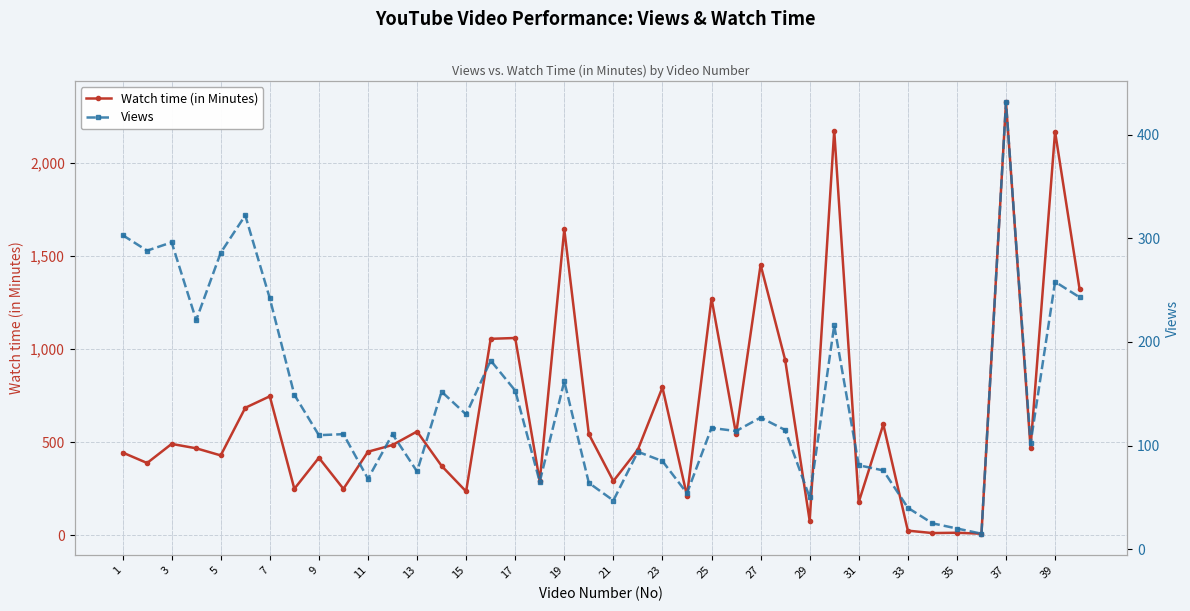

In Views, how many points are lower than both neighbors (excluding endpoints)?

13